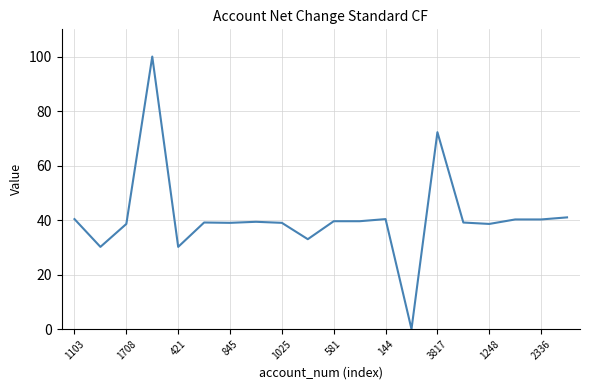

What is the maximum value shown in the chart?

100.0